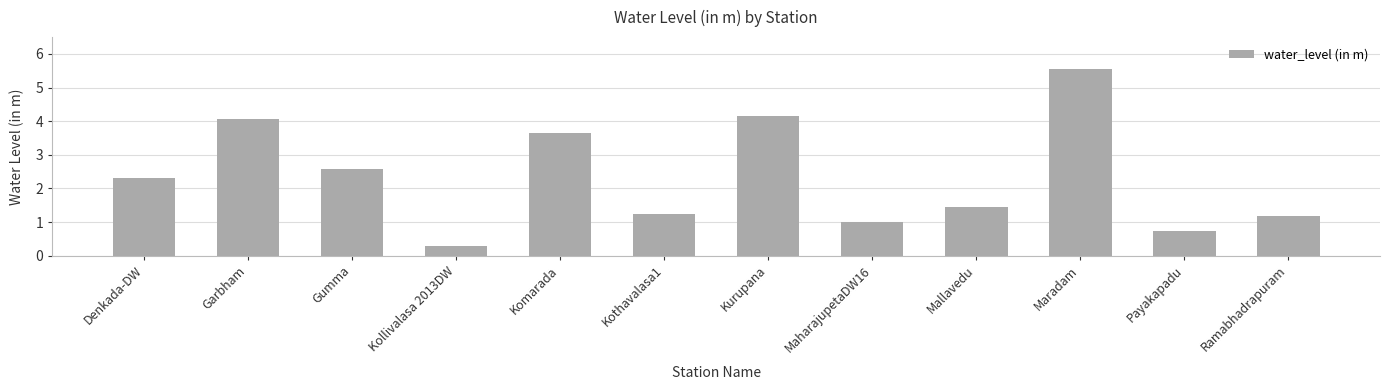

Which label corresponds to the smallest value in the chart?

Kollivalasa 2013DW